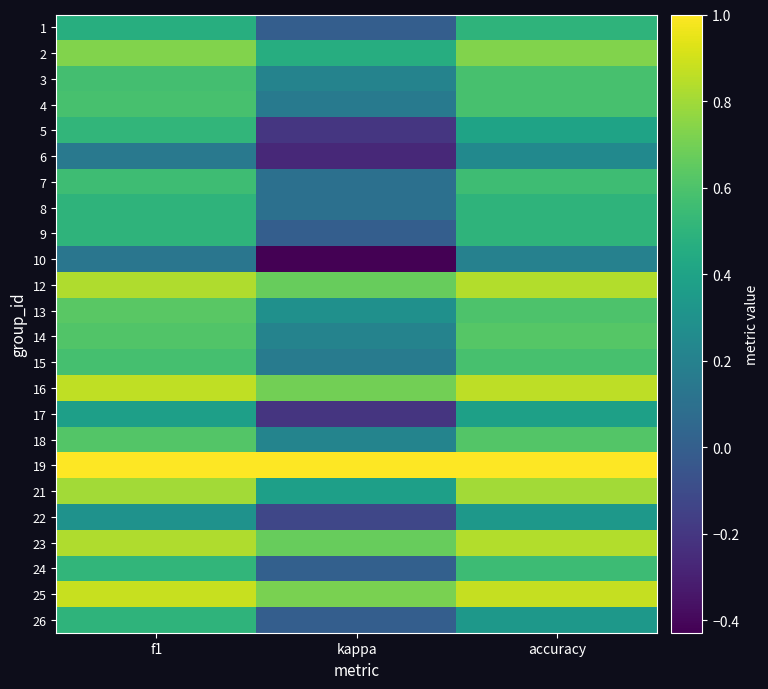

Reading left to right, extract all data points from this chart.

1: f1=0.5	kappa=0.0	accuracy=0.5
2: f1=0.7	kappa=0.5	accuracy=0.7
3: f1=0.6	kappa=0.2	accuracy=0.6
4: f1=0.6	kappa=0.2	accuracy=0.6
5: f1=0.5	kappa=-0.2	accuracy=0.4
6: f1=0.2	kappa=-0.3	accuracy=0.2
7: f1=0.6	kappa=0.1	accuracy=0.6
8: f1=0.5	kappa=0.1	accuracy=0.5
9: f1=0.5	kappa=0.0	accuracy=0.5
10: f1=0.1	kappa=-0.4	accuracy=0.2
12: f1=0.8	kappa=0.7	accuracy=0.8
13: f1=0.6	kappa=0.3	accuracy=0.6
14: f1=0.6	kappa=0.2	accuracy=0.6
15: f1=0.6	kappa=0.2	accuracy=0.6
16: f1=0.9	kappa=0.7	accuracy=0.9
17: f1=0.4	kappa=-0.2	accuracy=0.4
18: f1=0.6	kappa=0.2	accuracy=0.6
19: f1=1.0	kappa=1.0	accuracy=1.0
21: f1=0.8	kappa=0.4	accuracy=0.8
22: f1=0.3	kappa=-0.1	accuracy=0.3
23: f1=0.8	kappa=0.7	accuracy=0.8
24: f1=0.5	kappa=0.0	accuracy=0.5
25: f1=0.9	kappa=0.7	accuracy=0.9
26: f1=0.5	kappa=0.0	accuracy=0.3